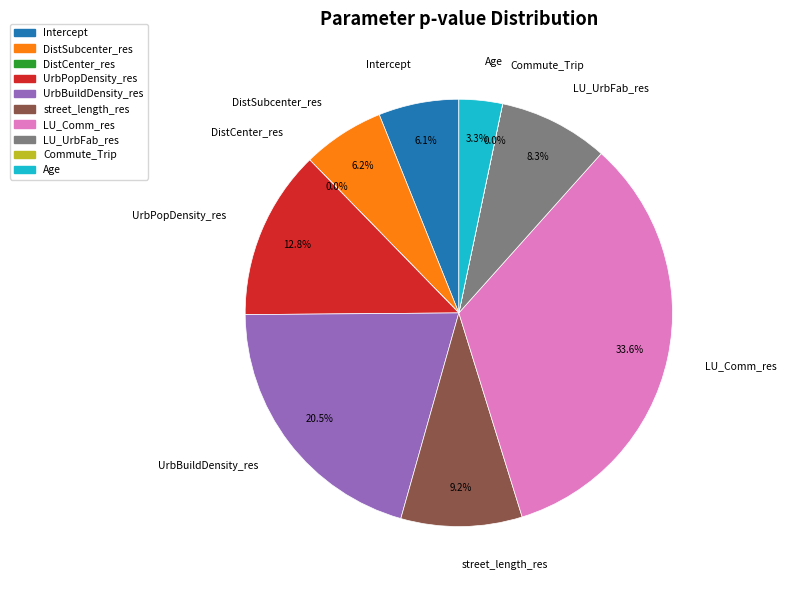

Is there a majority slice in this chart?

No